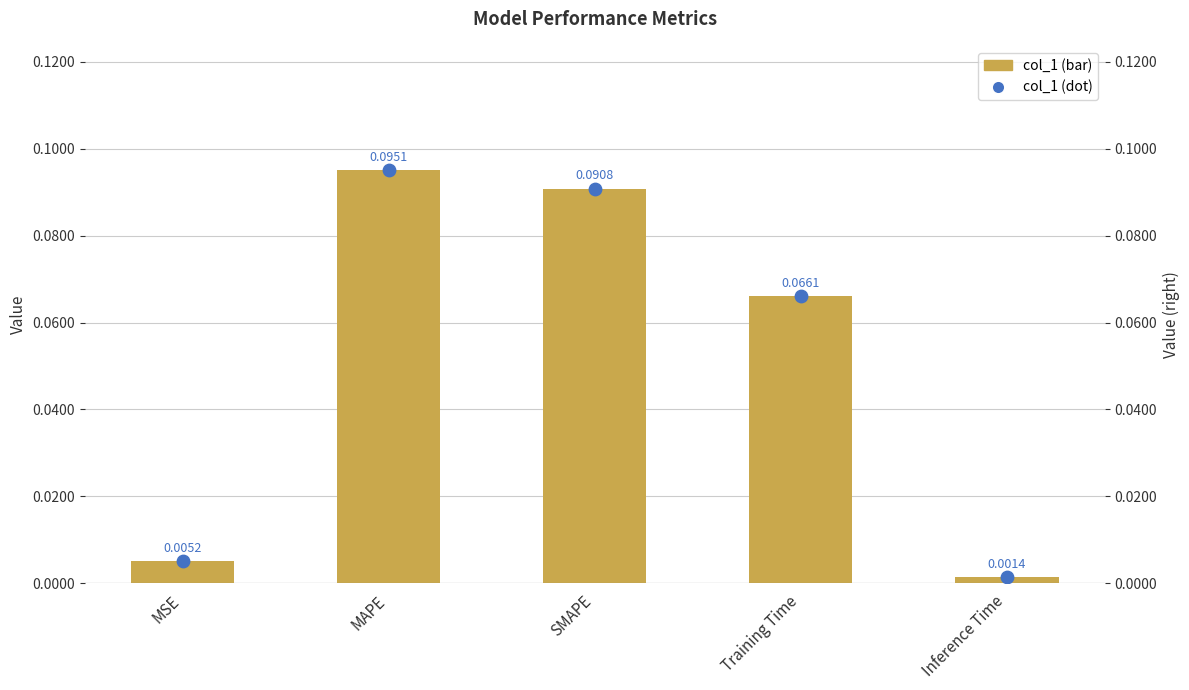

Which series reaches the maximum Y coordinate?

col_1